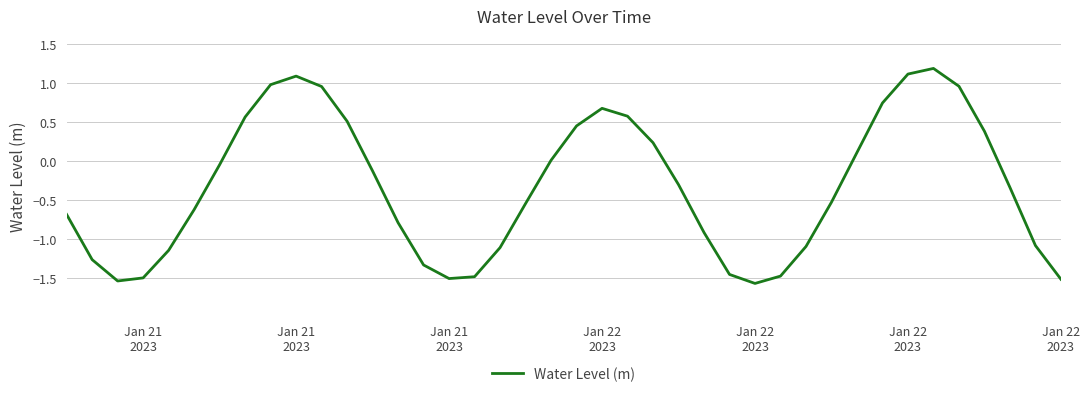

What is the minimum value shown in the chart?

-1.6